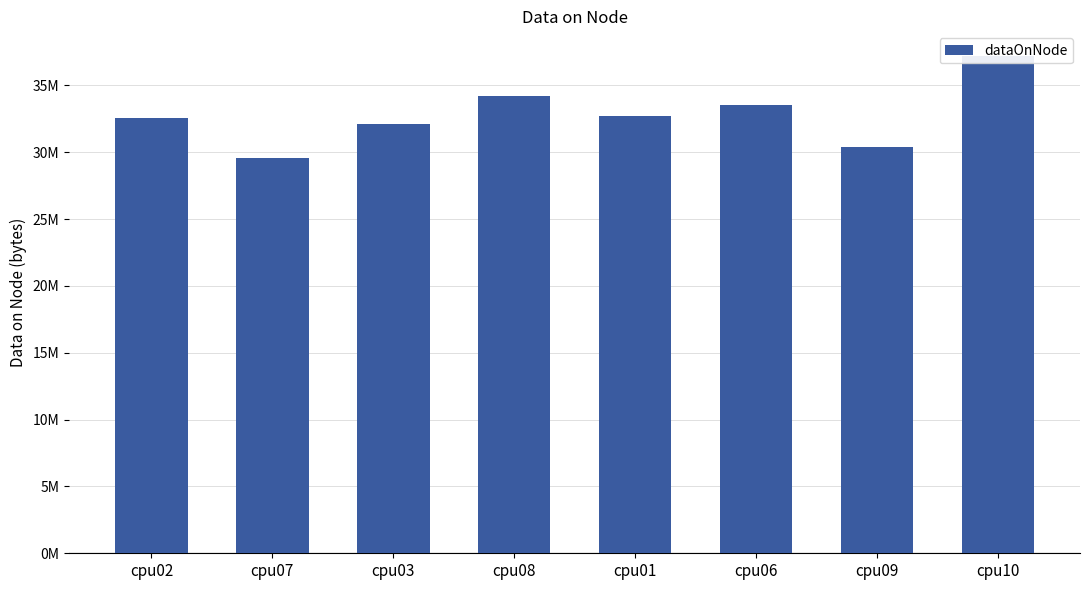

What is the change in value from cpu08 to cpu09?

-3831832